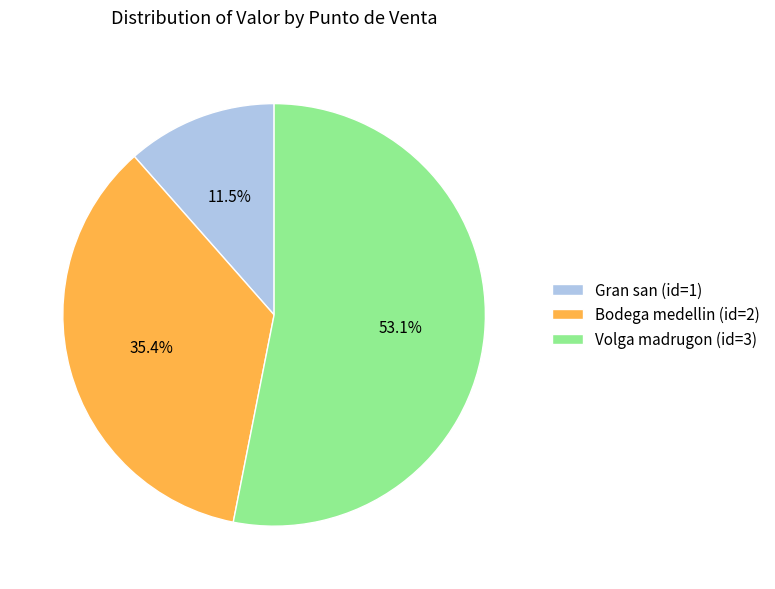

Combined, do Bodega medellin (id=2) and Gran san (id=1) account for over 50%?

No